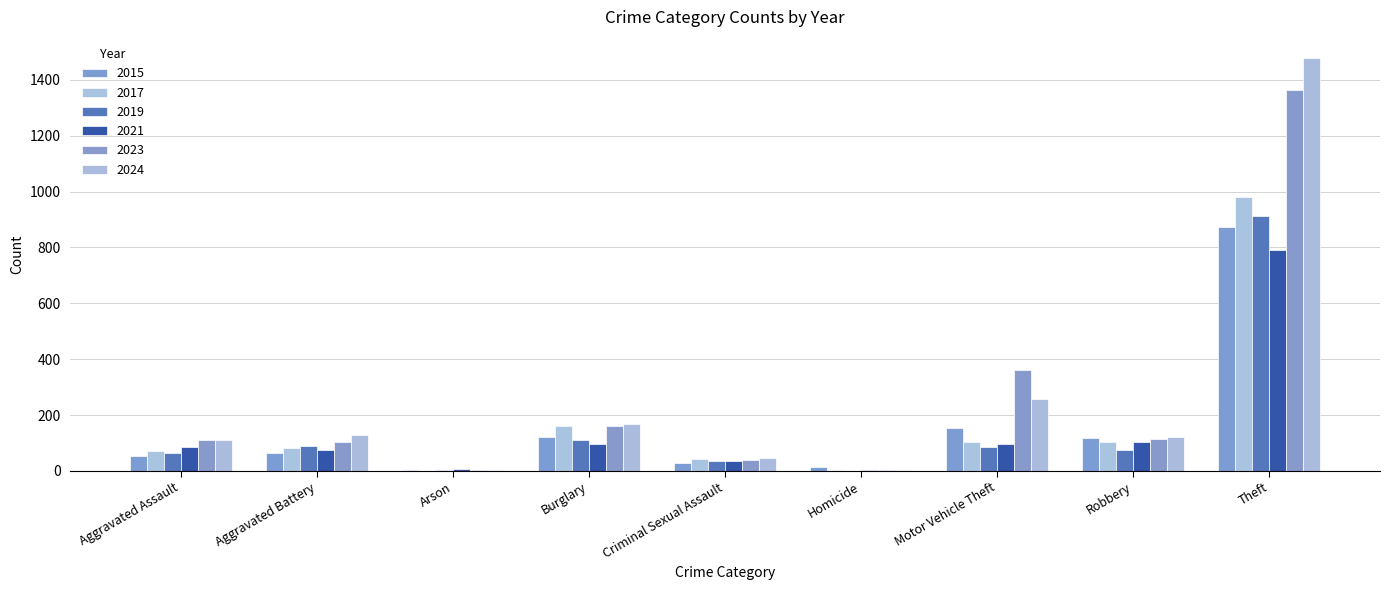

How many series are shown in this chart?

6